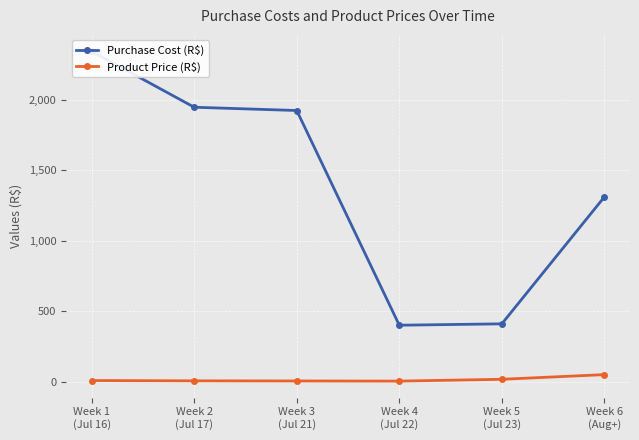

What value does the Purchase Cost (R$) series have at Week 6
(Aug+)?

1309.4